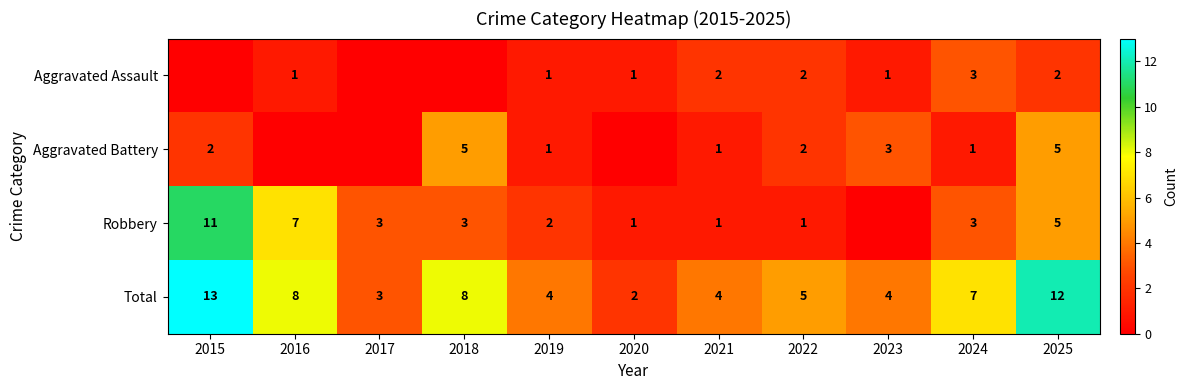

What is the spread (max minus min) of values at 2021?

3